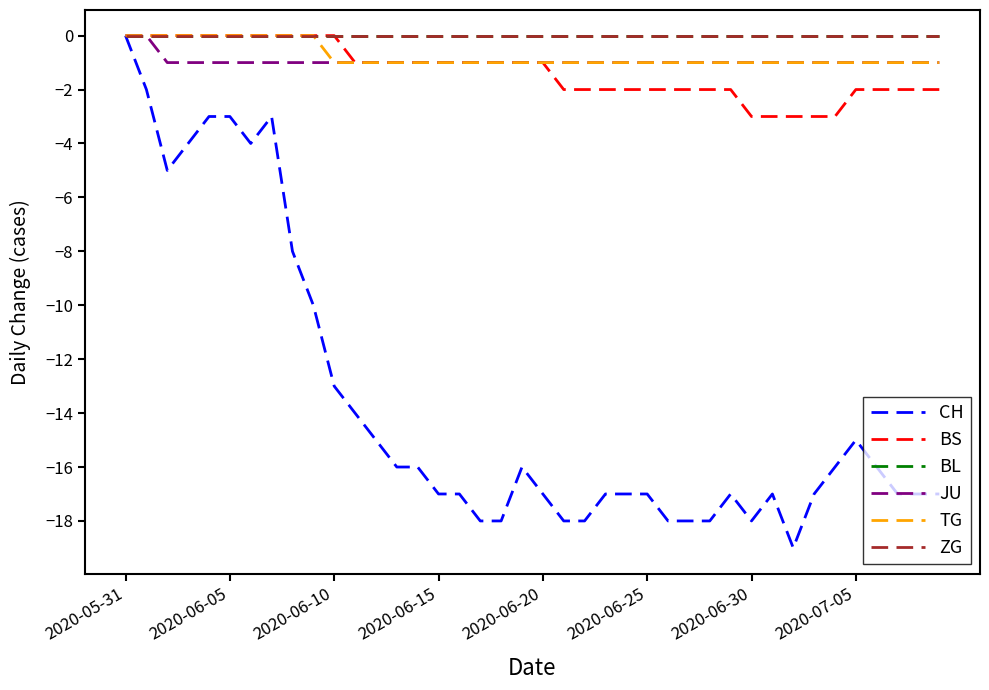

Does the chart have visible grid lines?

No